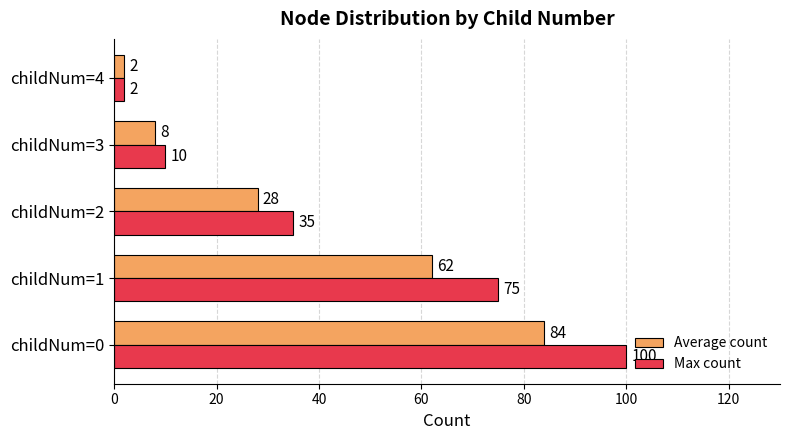

What is the minimum value for Max count?

2